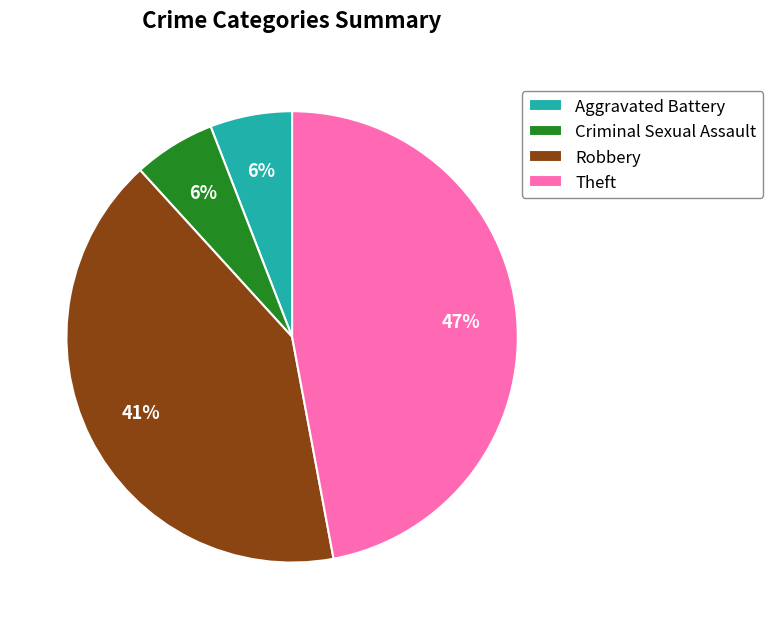

Approximately how many times larger is the value at Criminal Sexual Assault compared to Aggravated Battery?

1.0